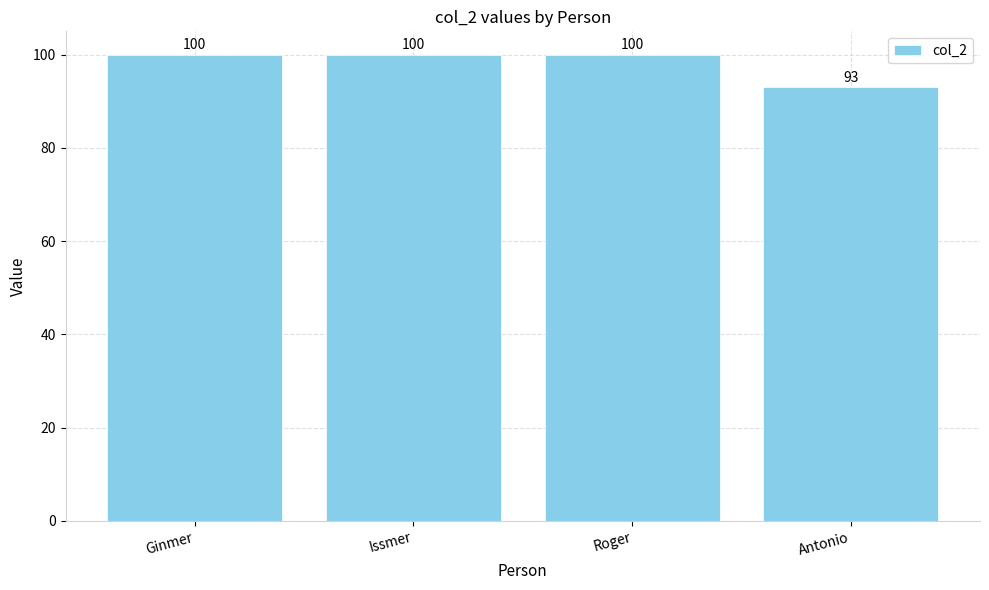

What is the label of the 4th bar from the right?

Ginmer